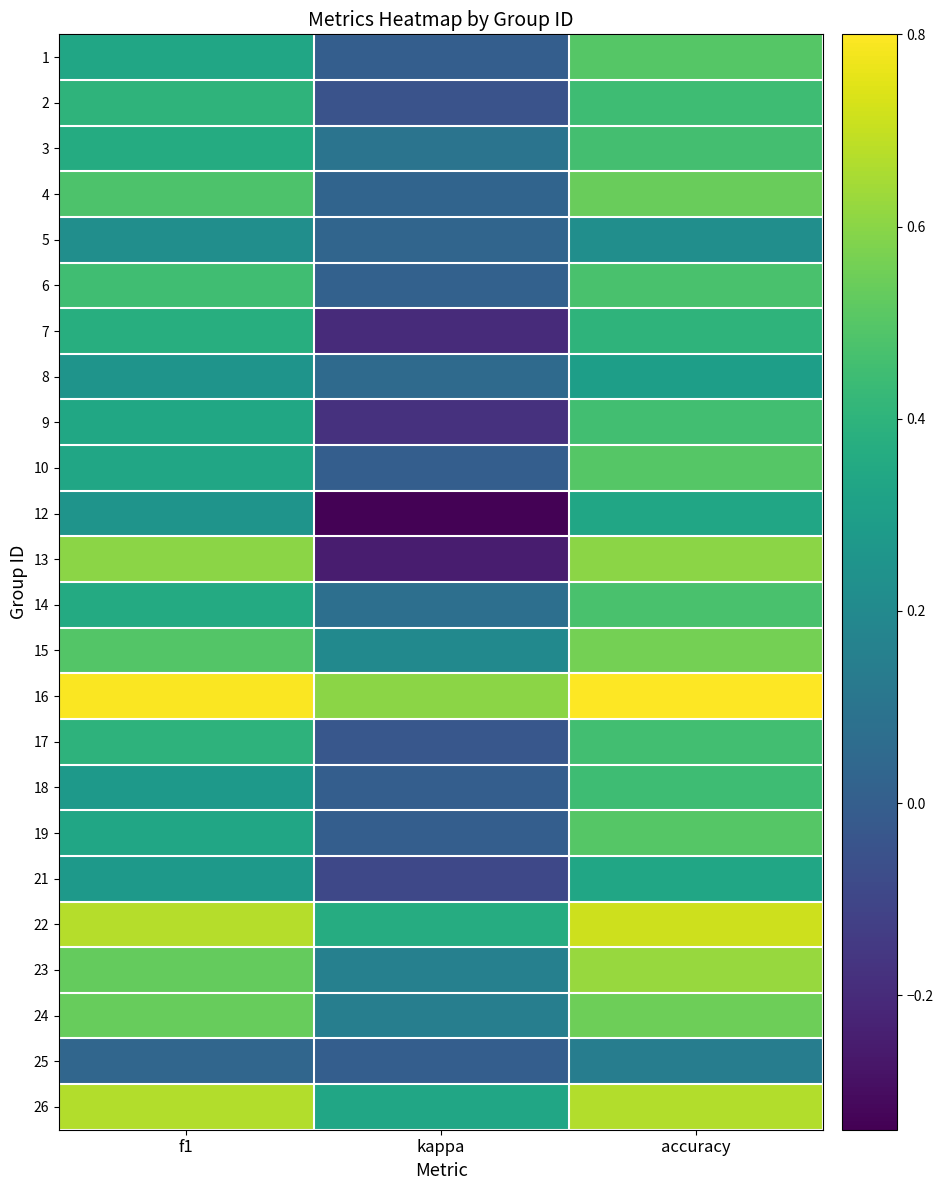

List the series in order of their peak value, lowest first.

25, 5, 8, 12, 21, 7, 2, 18, 9, 17, 3, 6, 14, 1, 10, 19, 4, 24, 15, 13, 23, 26, 22, 16